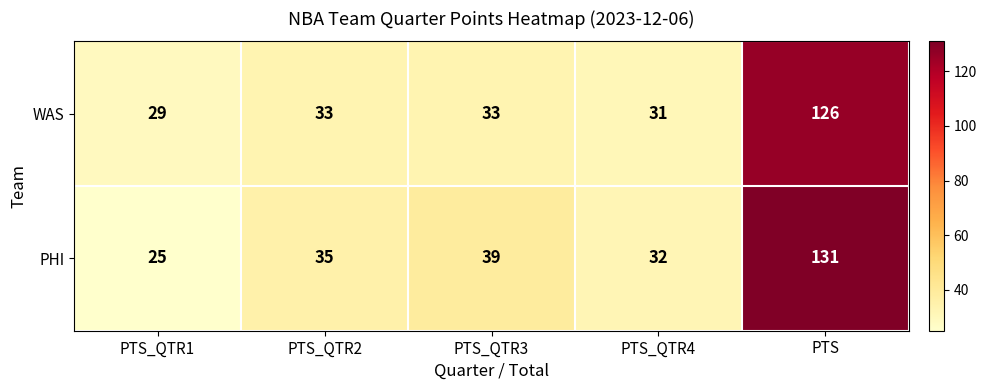

Reading left to right, transcribe all the data shown in this chart.

WAS: PTS_QTR1=29	PTS_QTR2=33	PTS_QTR3=33	PTS_QTR4=31	PTS=126
PHI: PTS_QTR1=25	PTS_QTR2=35	PTS_QTR3=39	PTS_QTR4=32	PTS=131